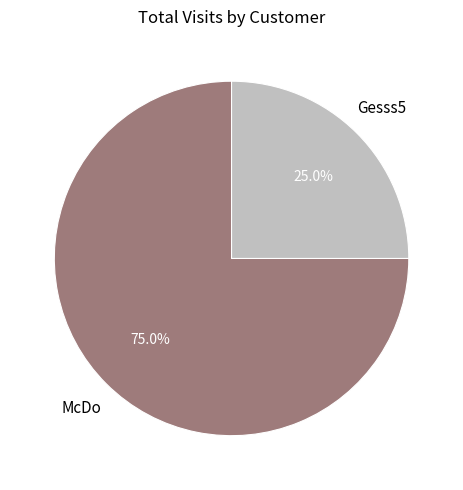

Combined, do McDo and Gesss5 account for over 50%?

Yes